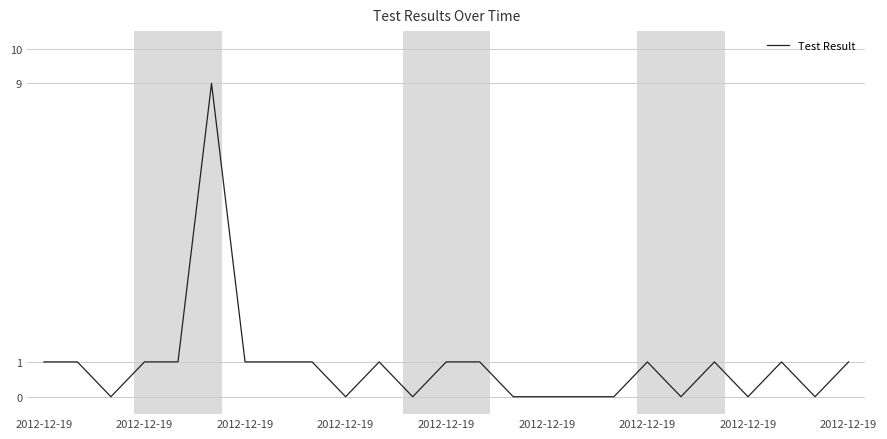

How many lines are shown in the chart?

1